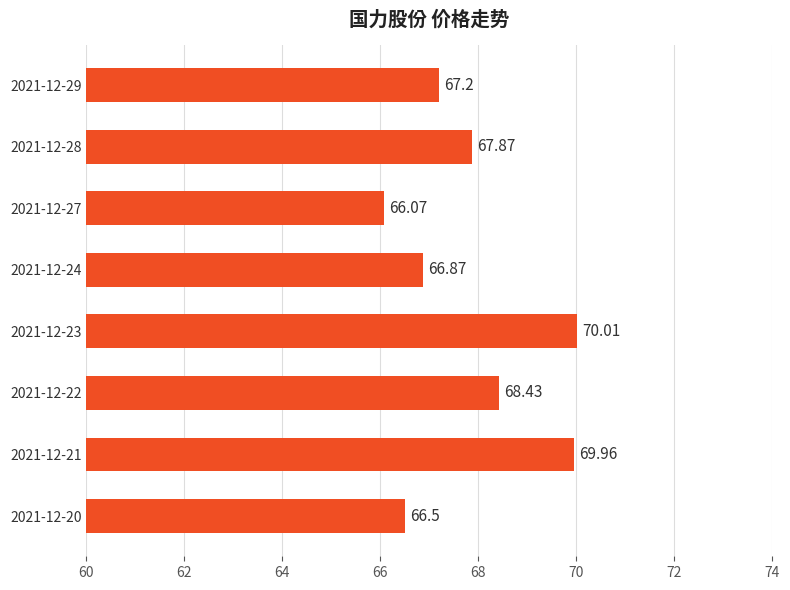

How many bars are there in total?

8